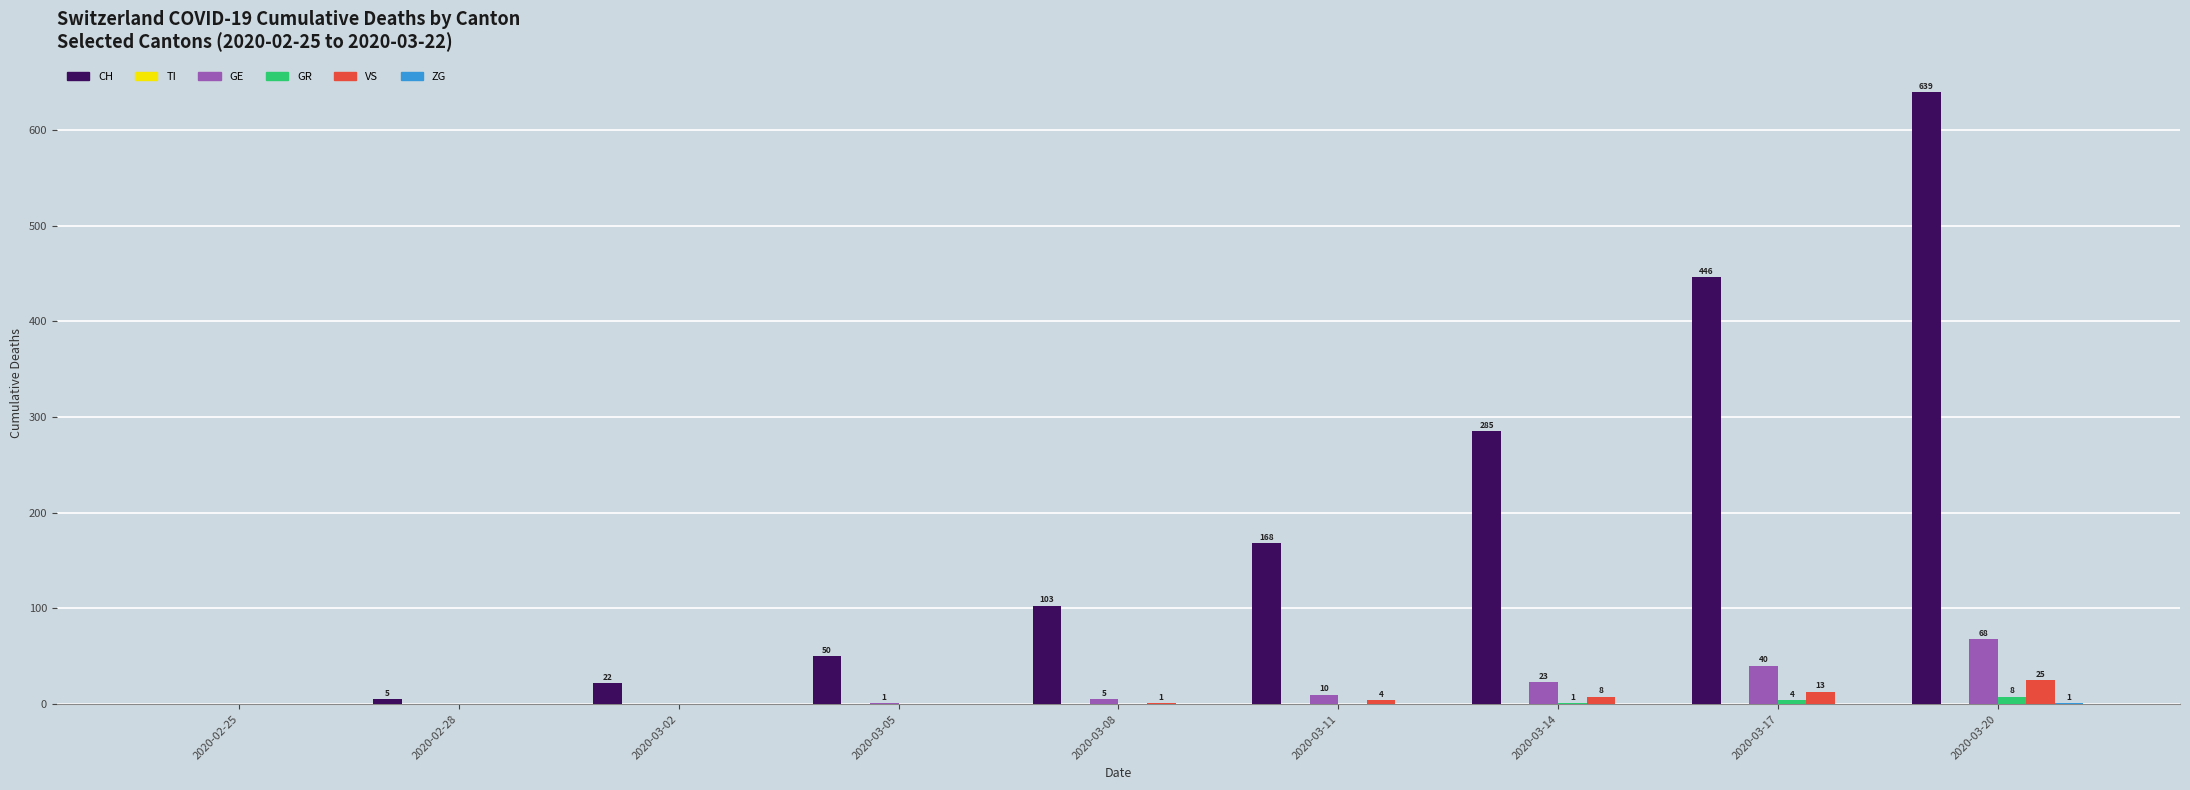

Which series changed the most between 2020-03-17 and 2020-03-20?

CH